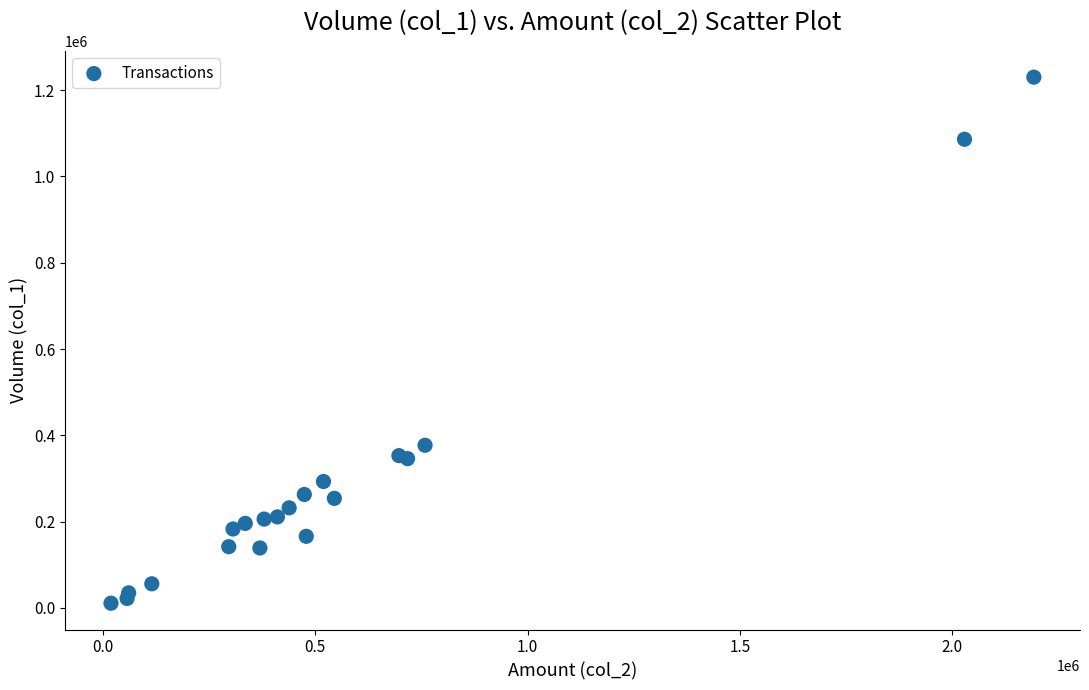

What Y value in the scatter plot is closest to 620500?

377000